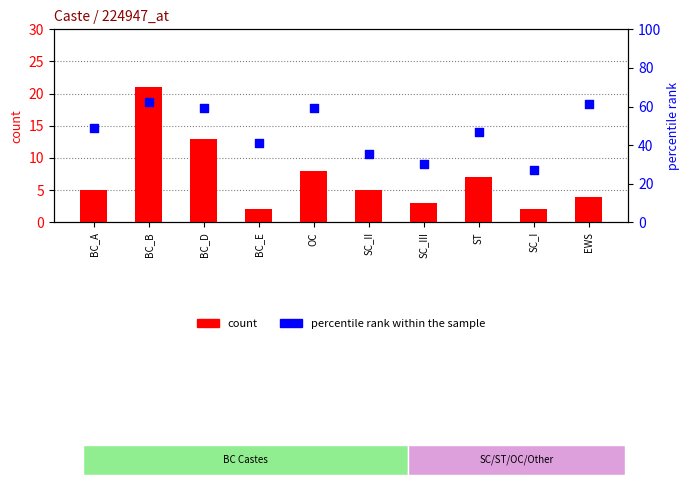

Which series reaches the minimum Y coordinate?

count